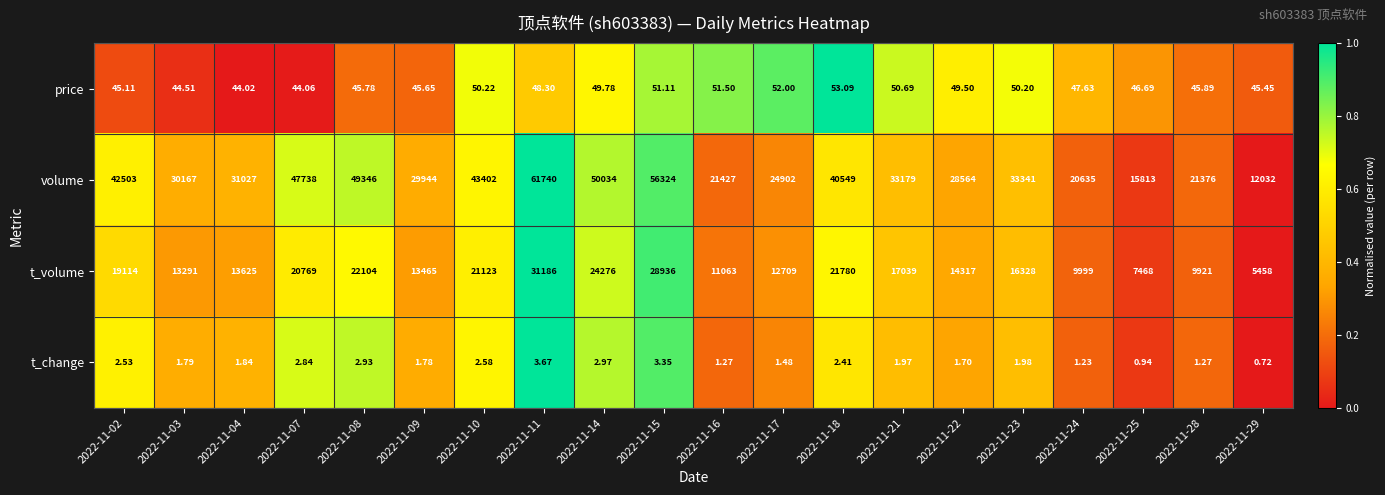

Which series changed the most between 2022-11-22 and 2022-11-29?

volume